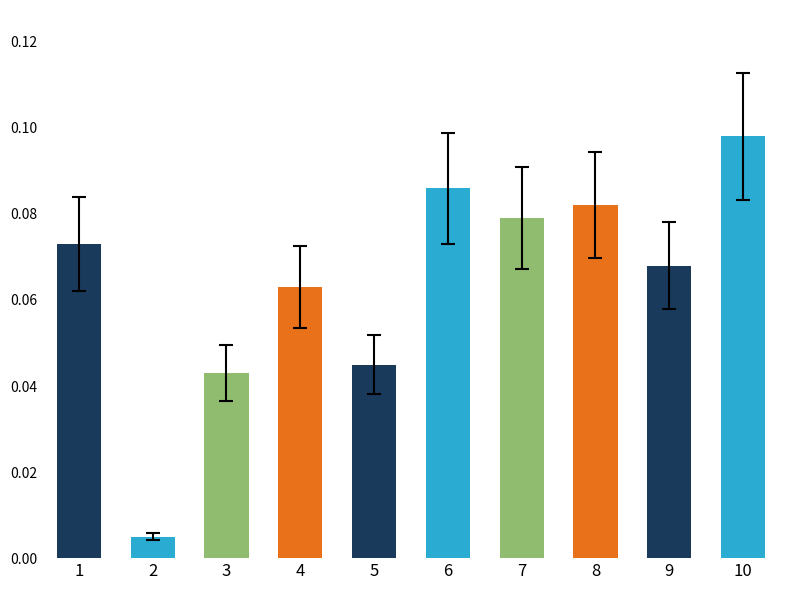

The chart shows a value of 0.2 at 10. True or false?

False